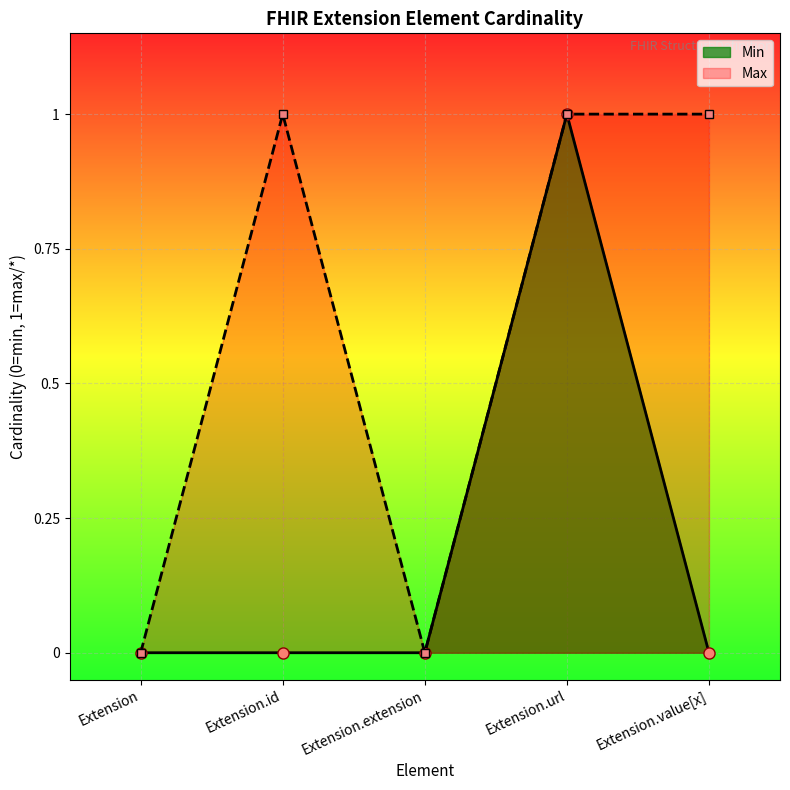

At how many categories does at least one series exceed 0?

3